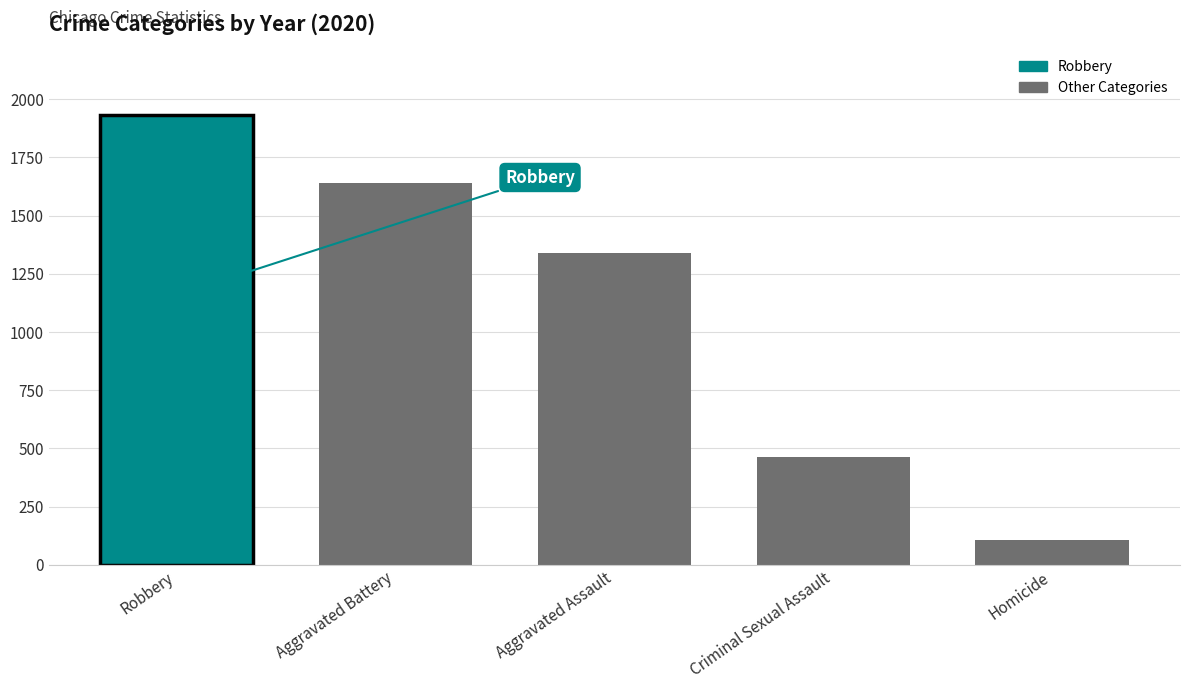

List the labels in order of value, largest first.

Robbery, Aggravated Battery, Aggravated Assault, Criminal Sexual Assault, Homicide